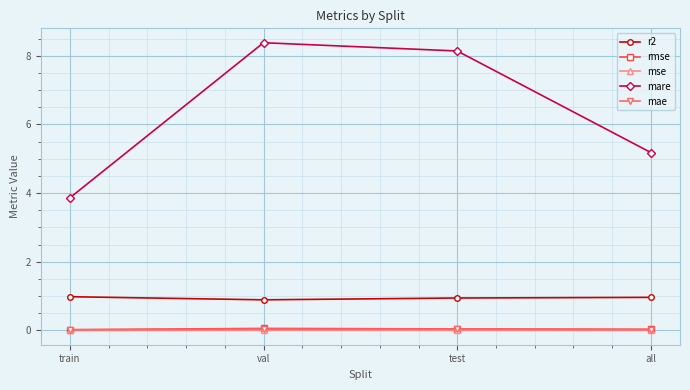

Which series has the largest total across all categories?

mare